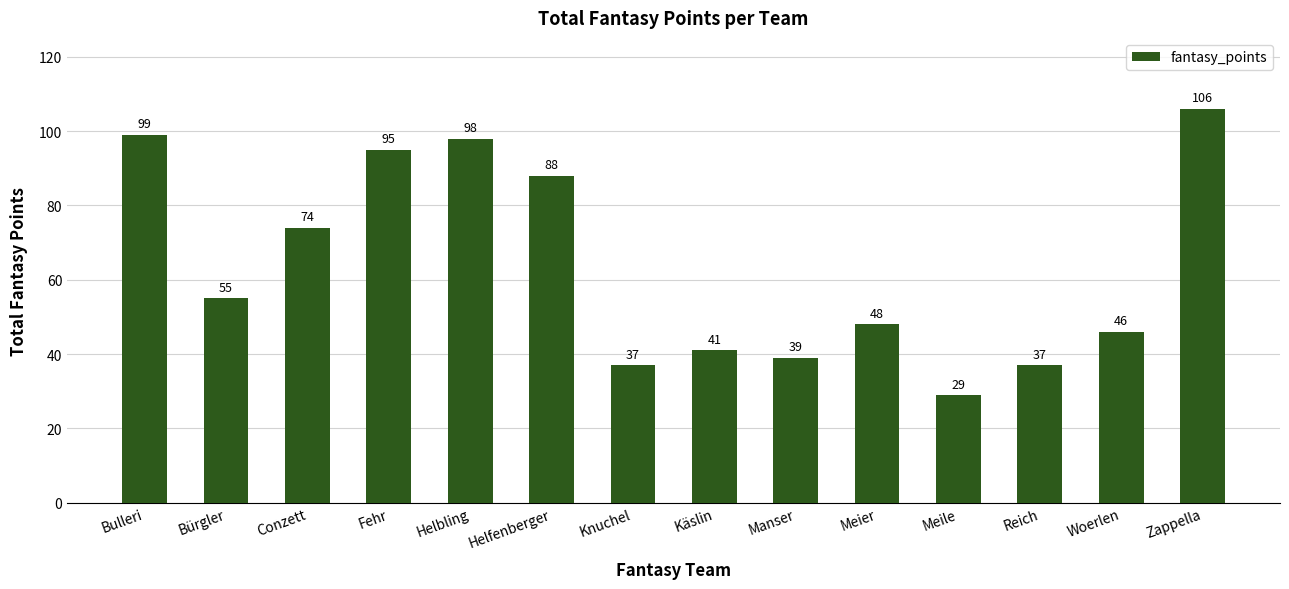

What position from the right is Käslin?

7